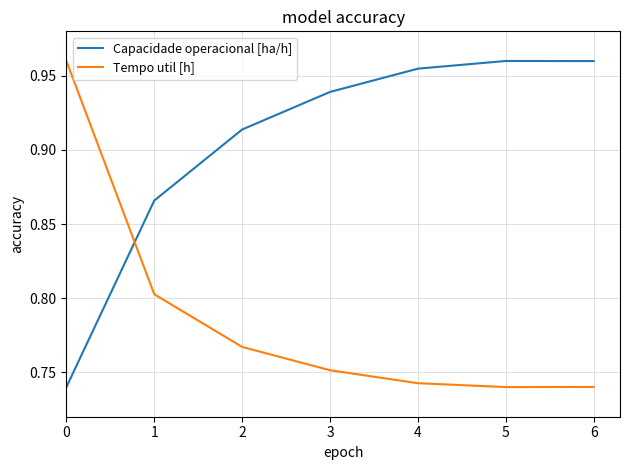

Which series changed the most between 1 and 4?

Capacidade operacional [ha/h]